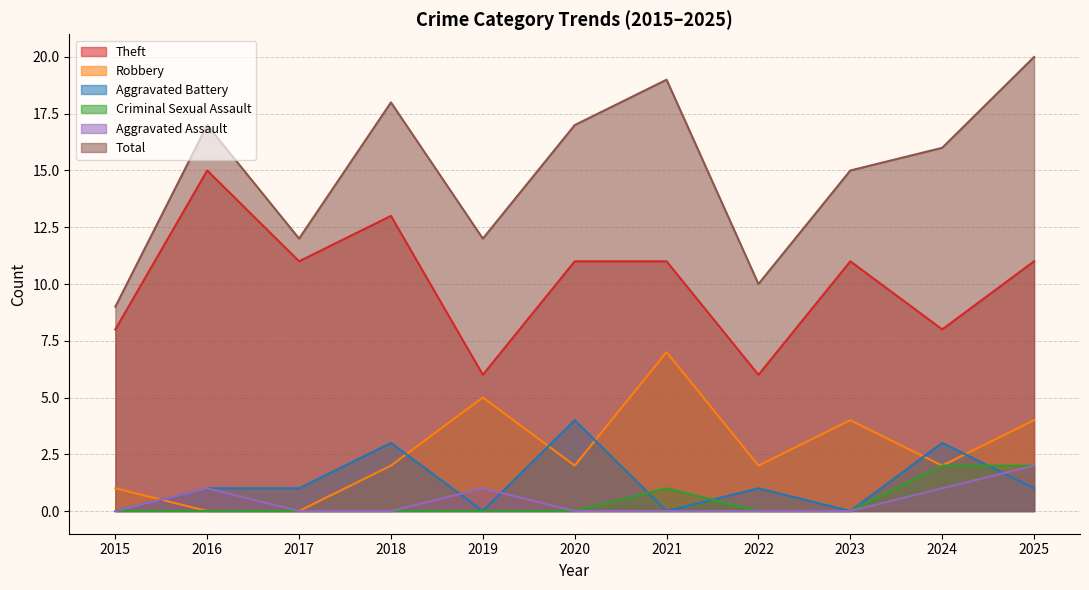

How many positive values does the Criminal Sexual Assault series have?

3